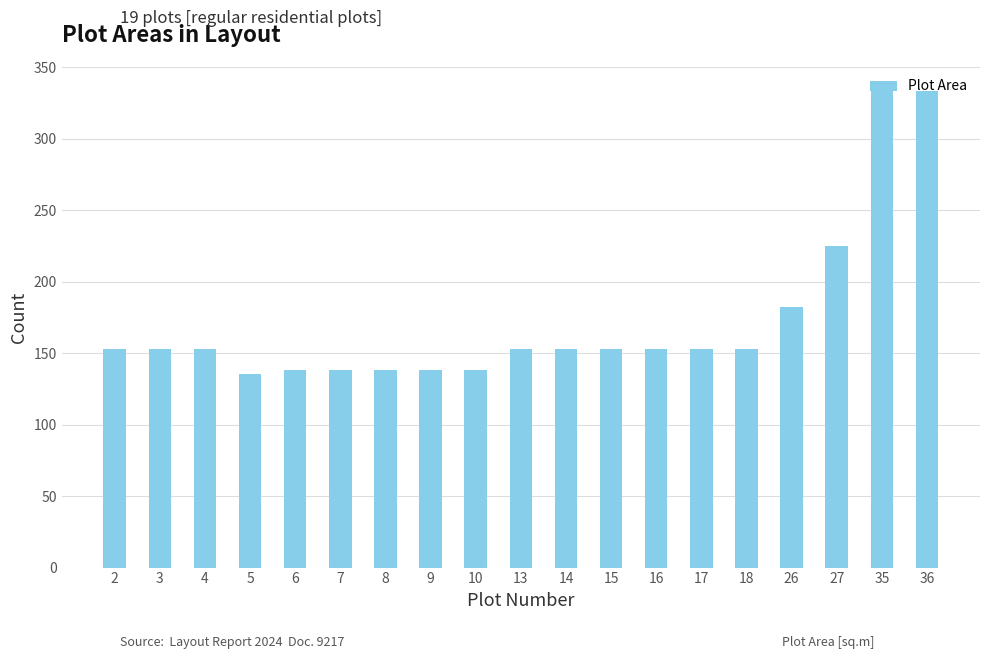

How many data points are above 153?

13